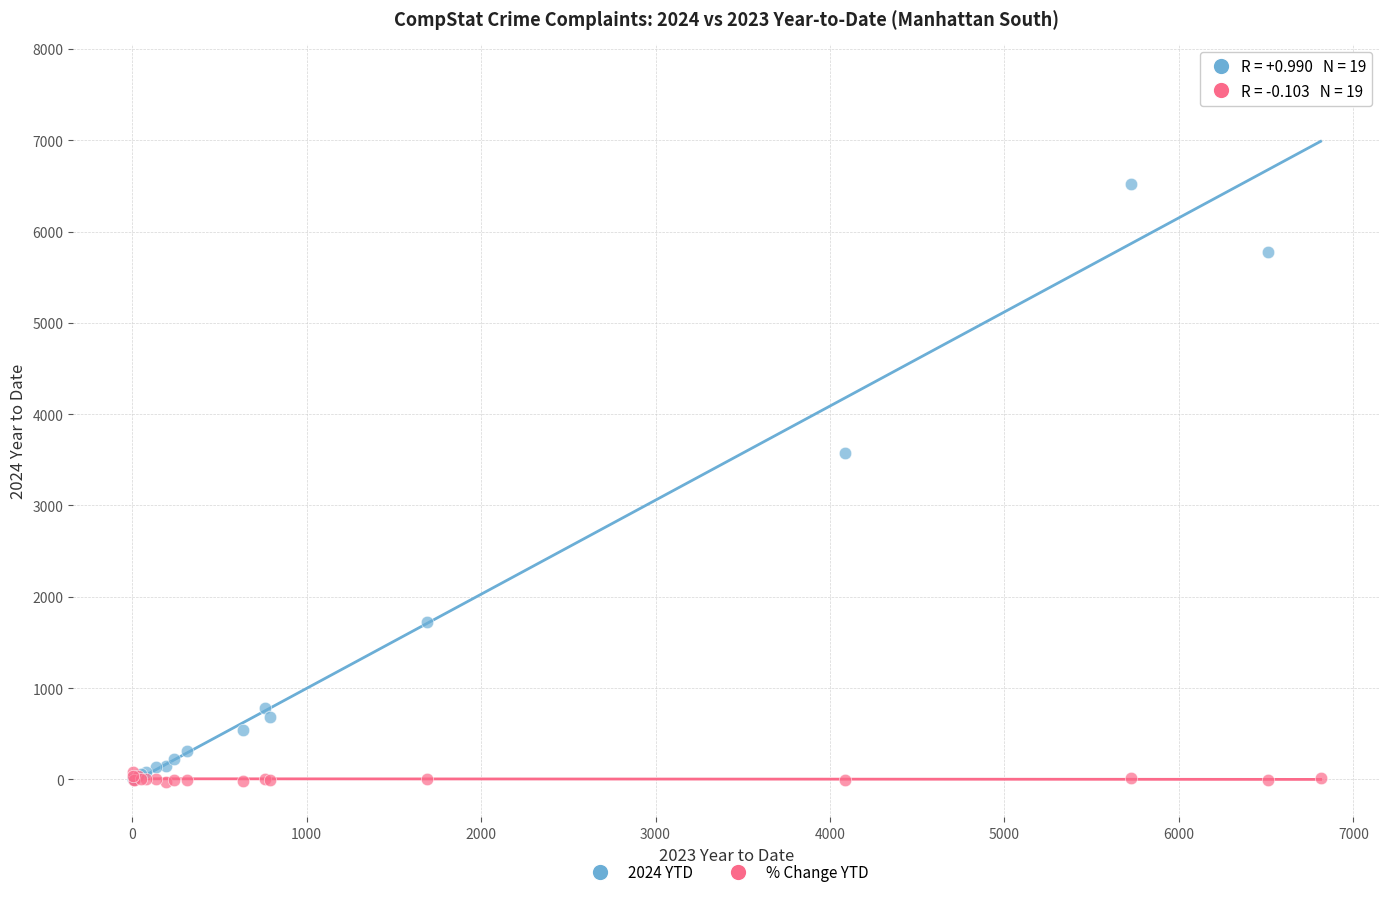

In the 2024 YTD series, what Y value is closest to 3834?

3571.0